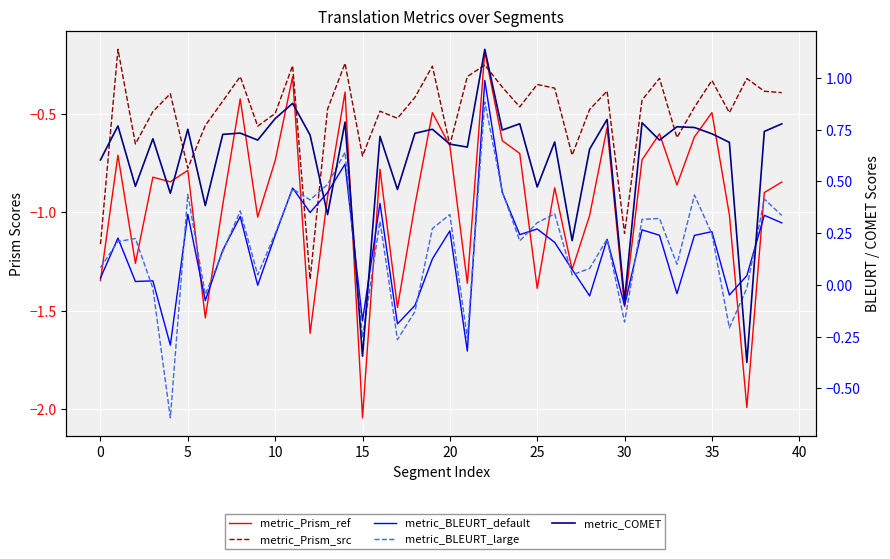

Read the metric_COMET value at 17.

0.5